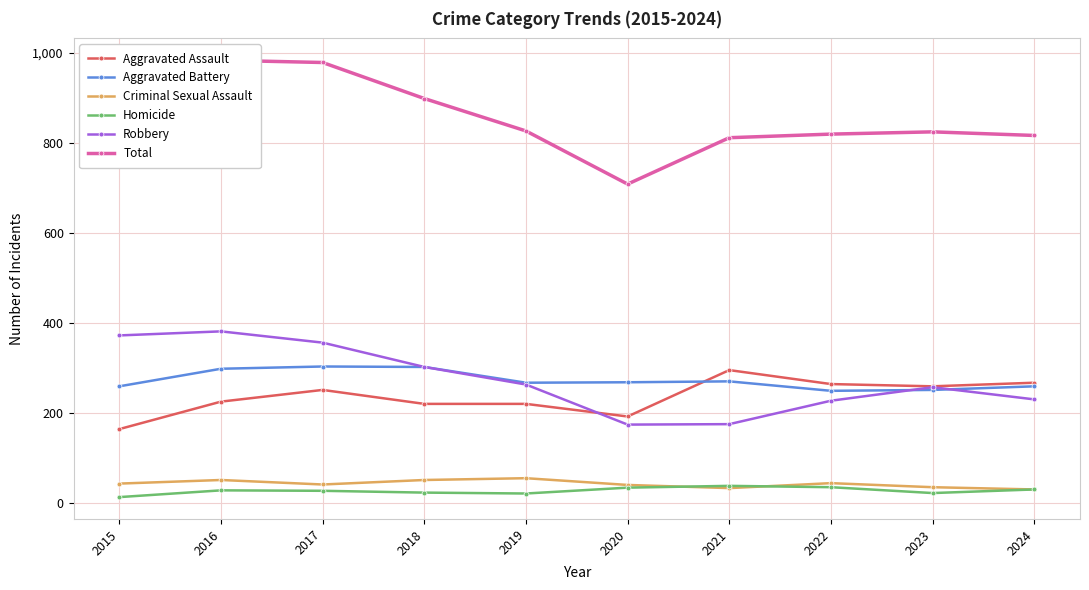

What are all the series names shown in the legend?

Aggravated Assault, Aggravated Battery, Criminal Sexual Assault, Homicide, Robbery, Total